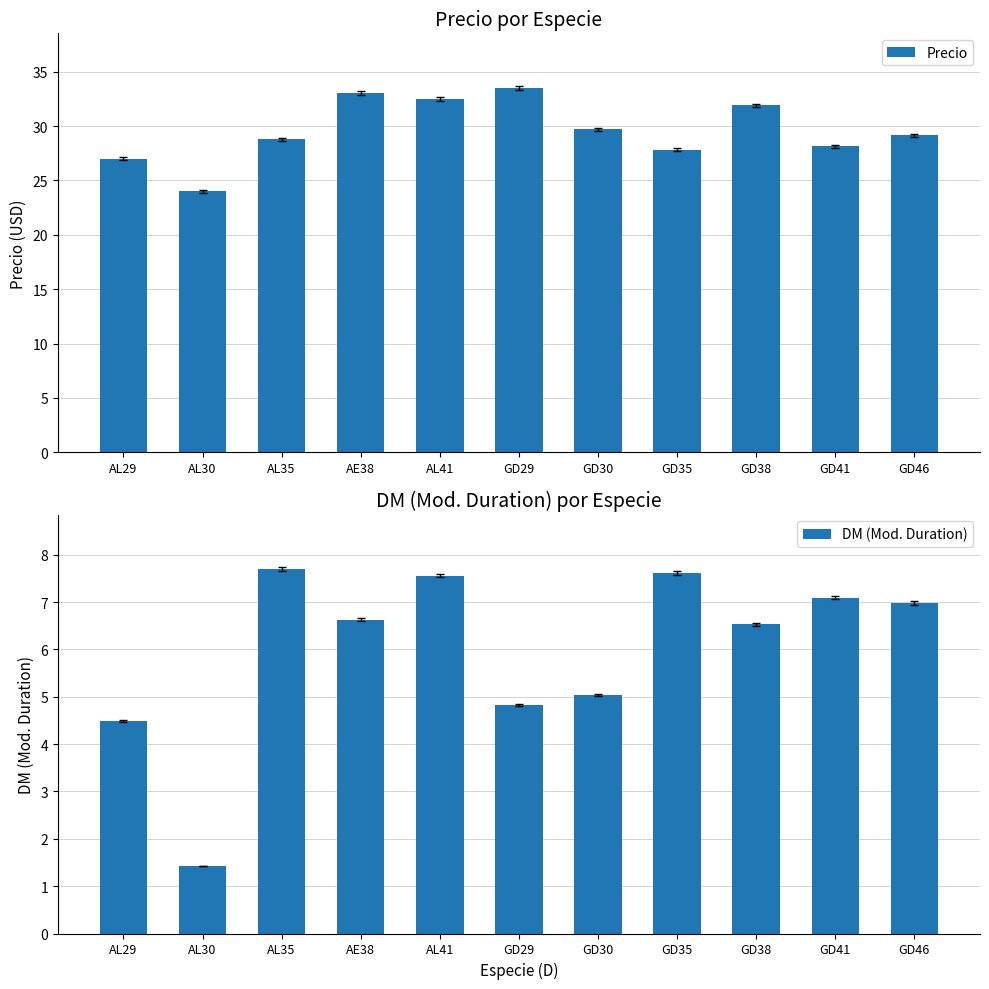

What is the maximum value for Precio?

33.5